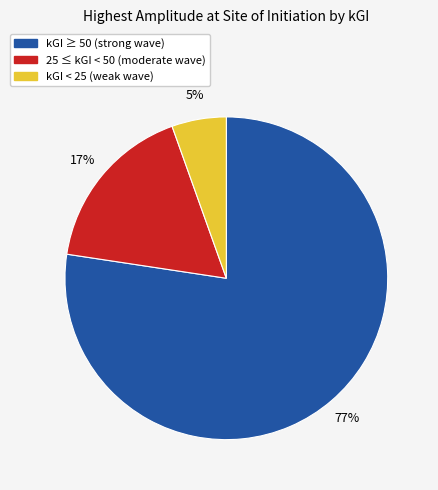

To the nearest percent, what is the combined percentage of kGI ≥ 50 (strong wave) and 25 ≤ kGI < 50 (moderate wave)?

95%